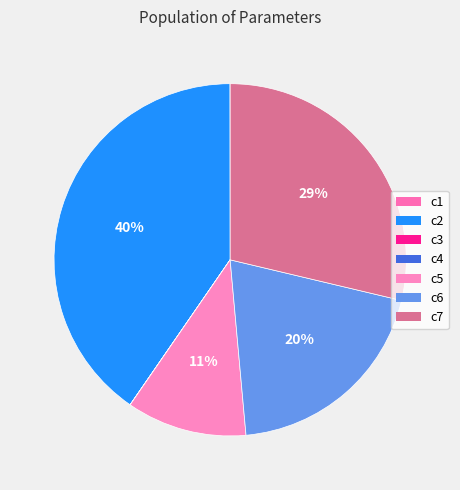

To the nearest percent, what is the combined percentage of c4 and c2?

40%